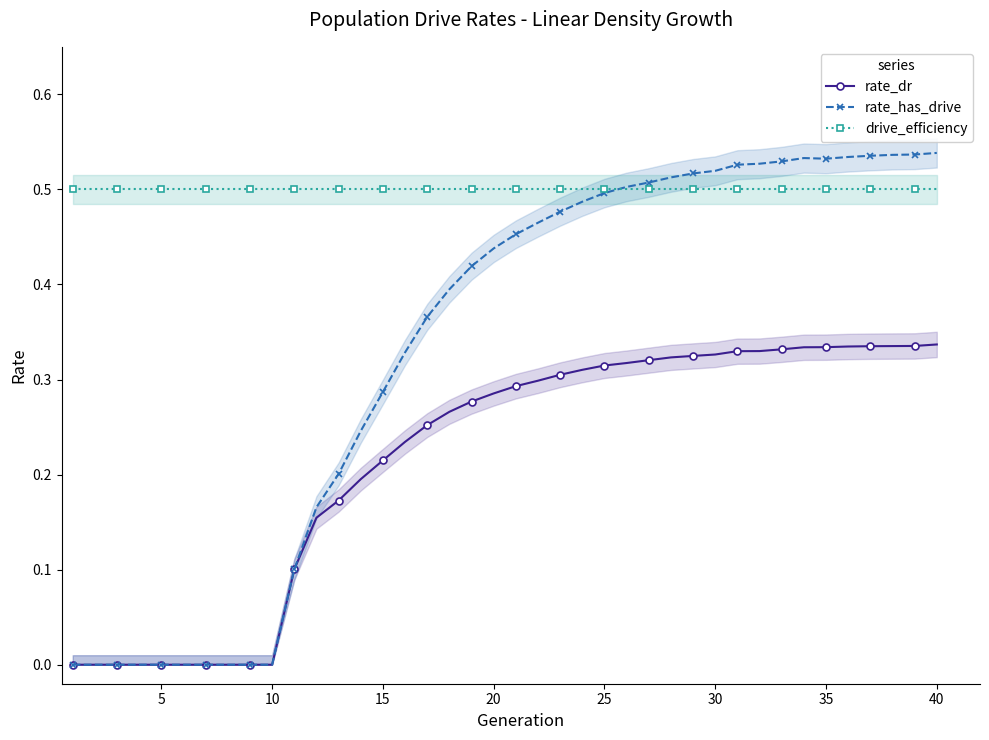

Is it true that drive_efficiency equals 0.5 at 40?

True